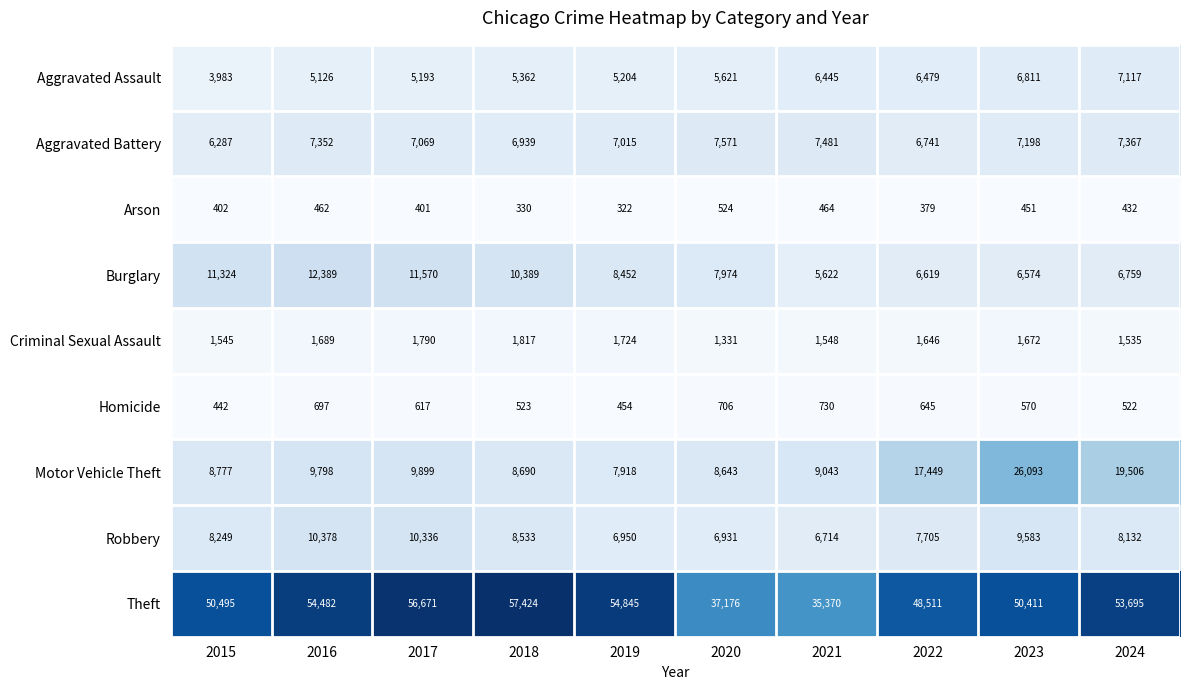

What value does the Homicide series have at 2020?

706